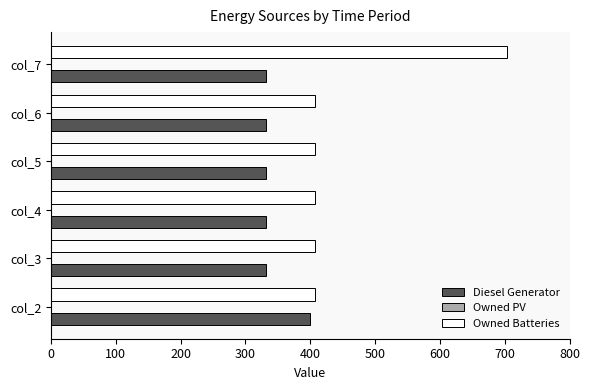

Rank the series by their maximum value, from highest to lowest.

Owned Batteries, Diesel Generator